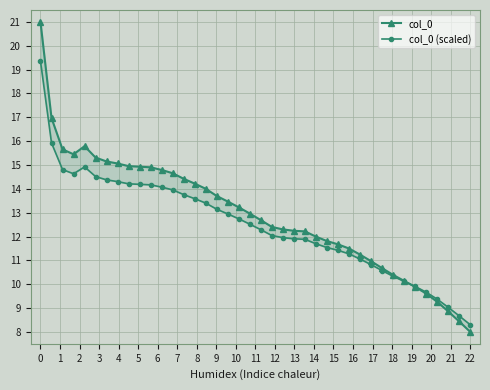

At which label is col_0 closest to 14?

15